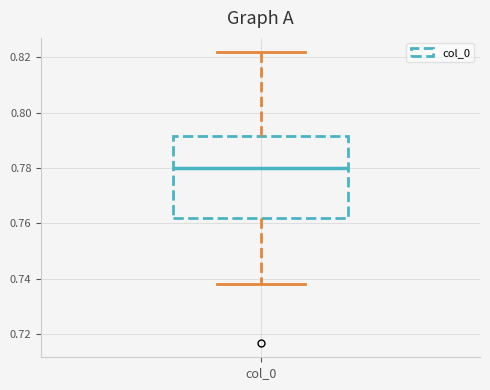

Transcribe this box plot: give where the median line is, the range the box spans, and where the two whiskers end, as read against the y-axis. The values are not printed on the chart, so give them approximately, as read against the axis.

median 0.780, box 0.762 to 0.792, whiskers 0.738 to 0.822